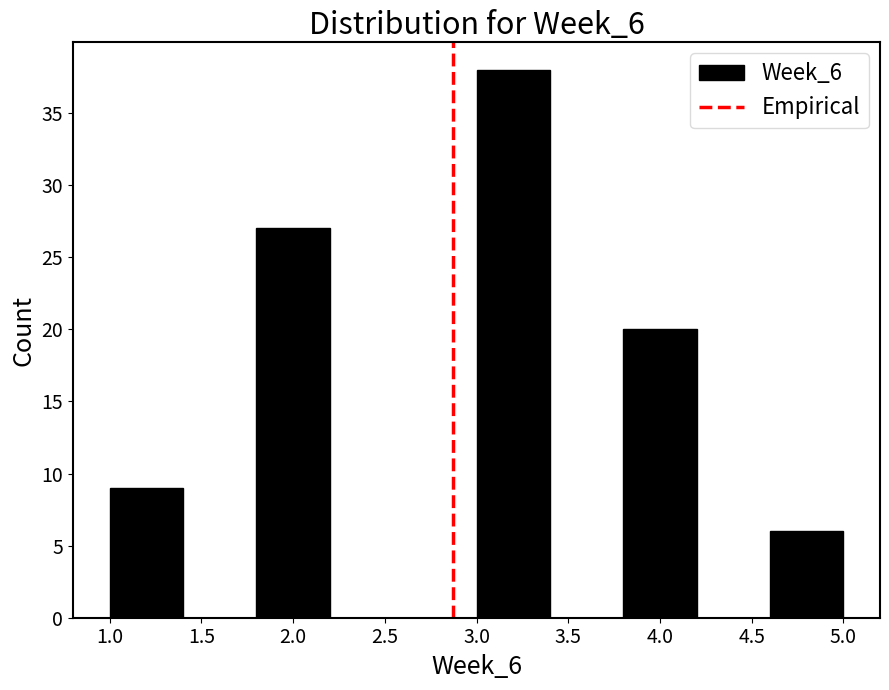

Over which range of the x-axis is the bar tallest?

3.0 to 3.4